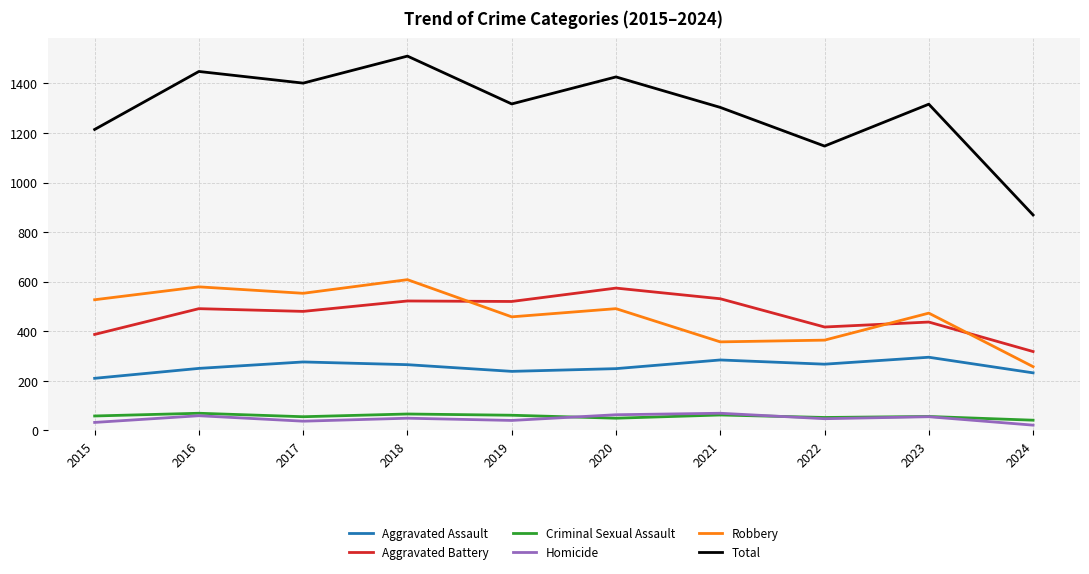

True or false: Aggravated Battery and Aggravated Assault cross at least once.

False